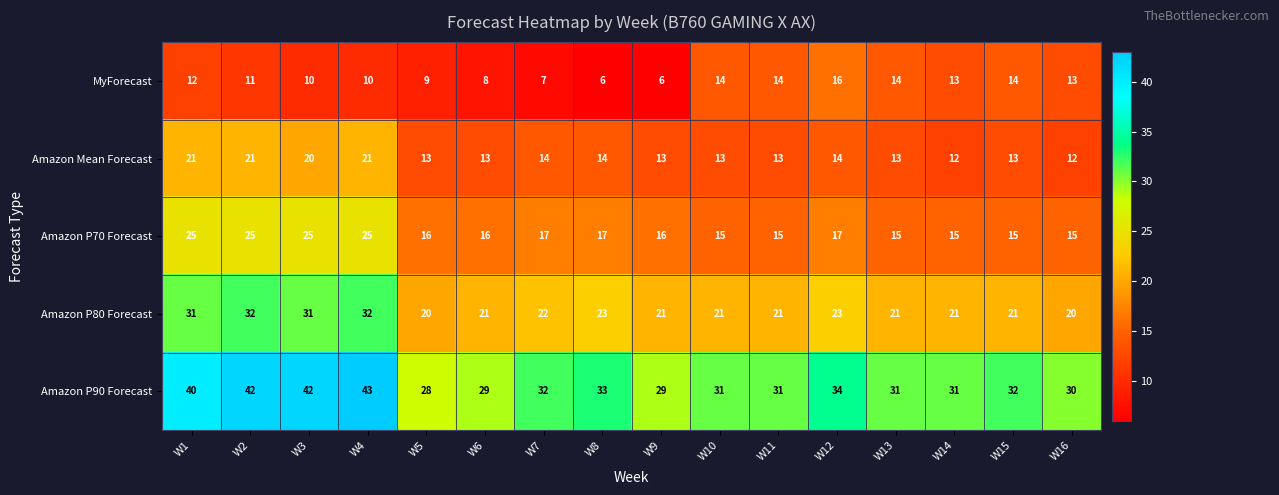

What is the difference between the maximum and minimum values in the Amazon Mean Forecast series?

9